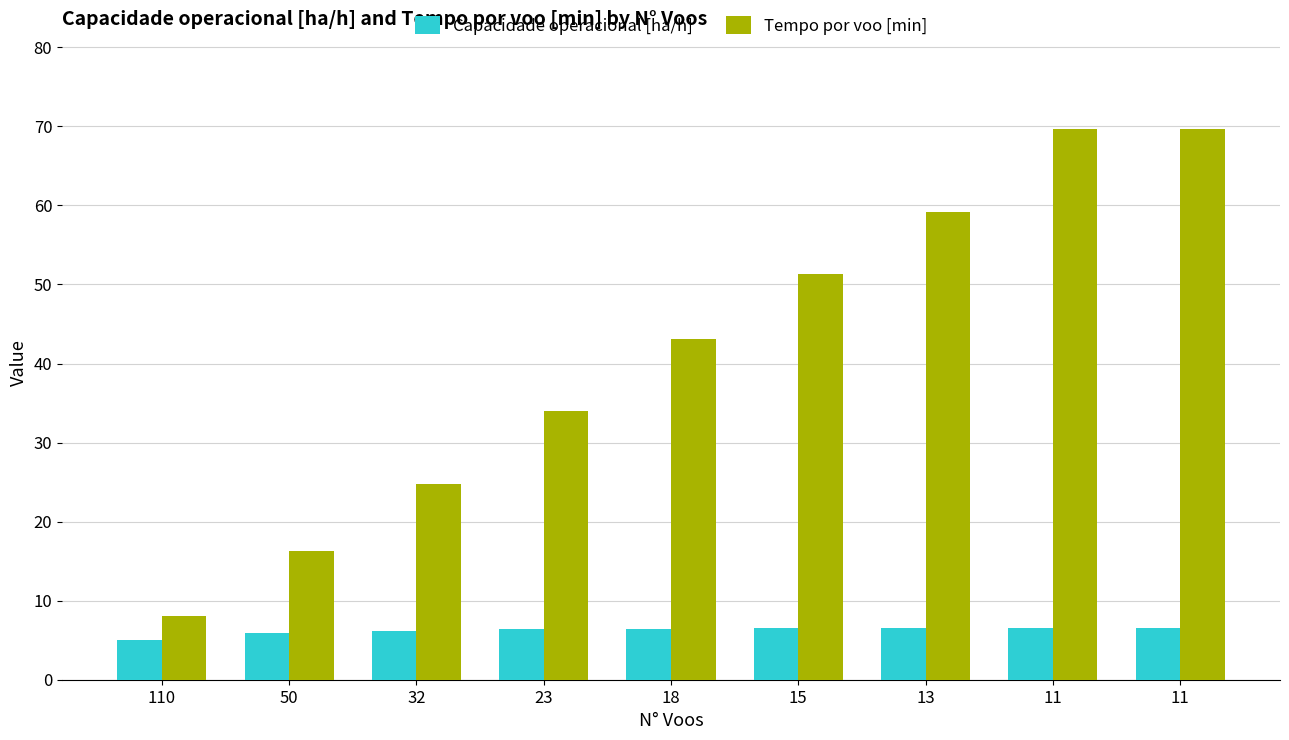

How many series are shown in this chart?

2